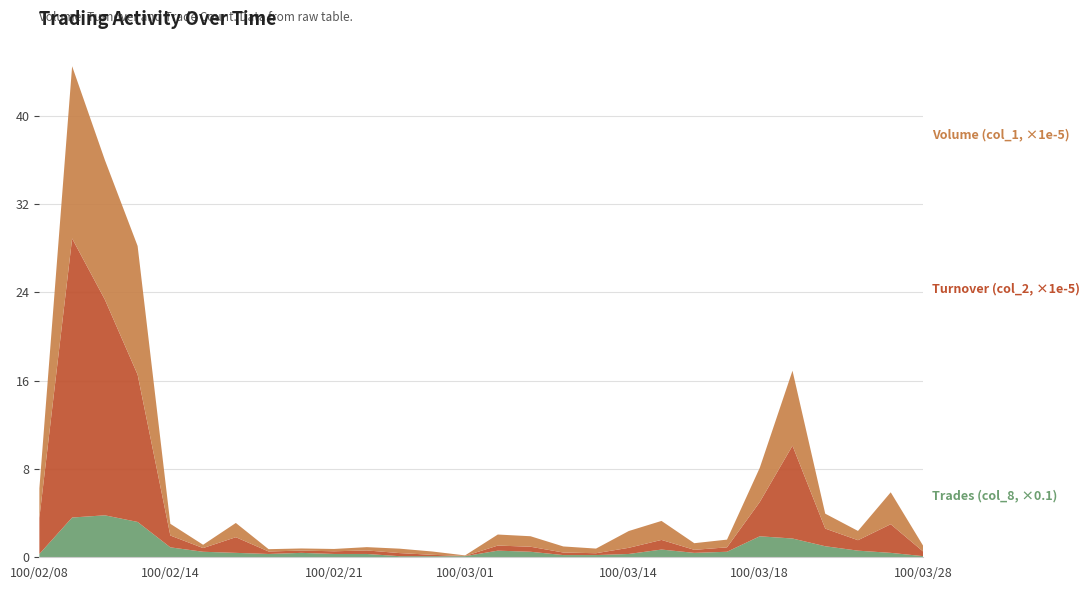

Reading left to right, transcribe all the data shown in this chart.

Volume (col_1): 266000	1560000	1264000	1165000	106000	30000	129000	21000	19000	21000	30000	40000	30000	5000	100000	95000	55000	42000	152000	172000	60000	70000	310000	679000	135000	84000	289000	50000
Turnover (col_2): 327180	2526450	1953350	1333960	107040	33400	141740	22440	20720	24300	31900	28000	12300	1950	46000	45500	23100	16740	55800	87240	27500	39900	310000	840400	159770	94560	259370	39500
Trades (col_8): 3	36	38	32	9	5	4	3	4	3	3	1	1	1	6	5	2	2	3	7	4	5	19	17	10	6	4	1